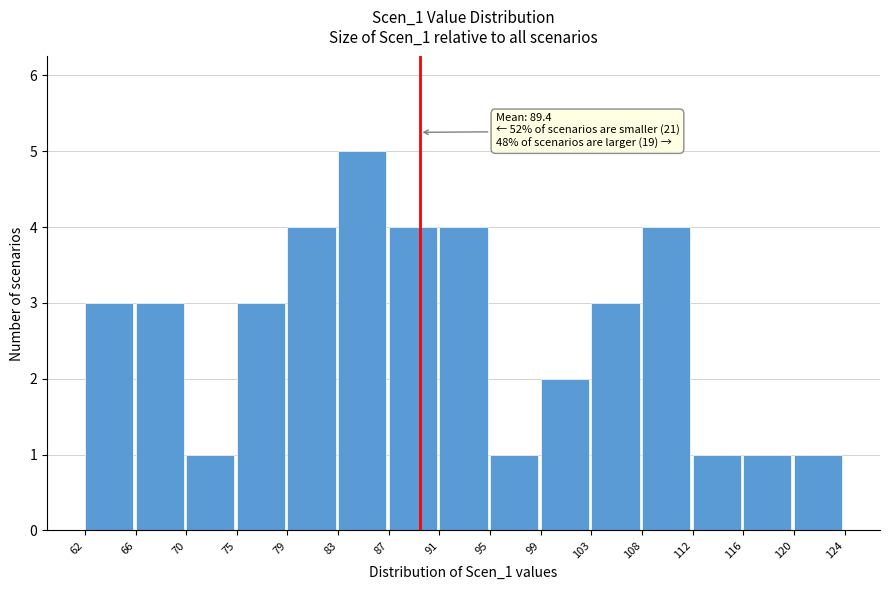

Which range on the x-axis has the tallest bar?

83 to 87